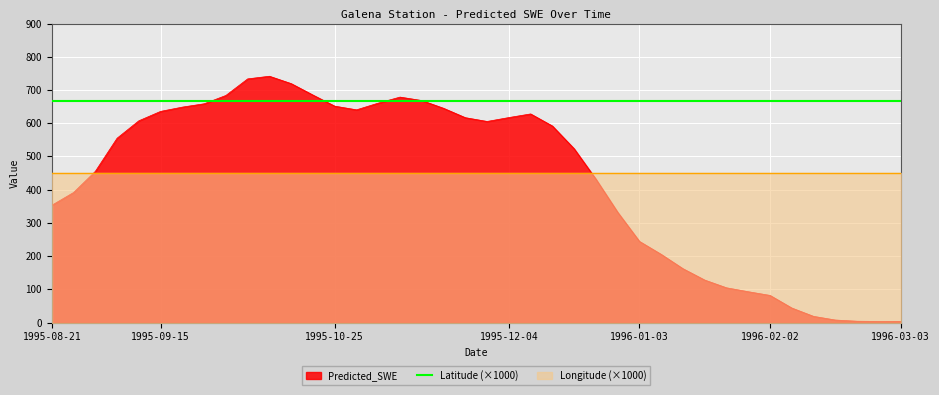

What is the minimum value for Latitude (×1000)?

667.3